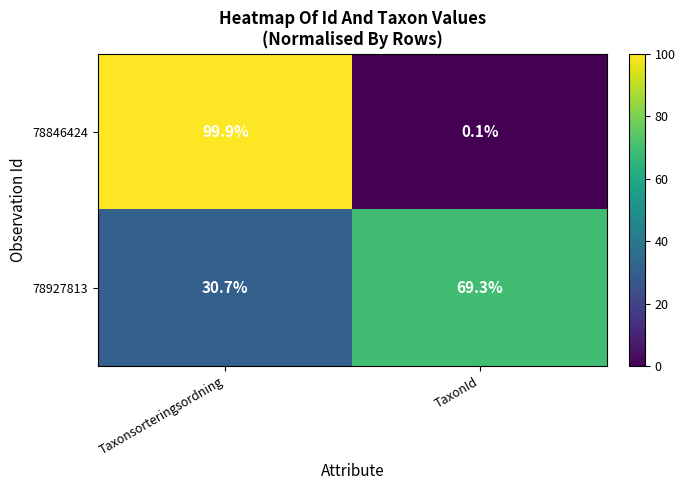

What is the lowest value of the 78927813 series?

30.7